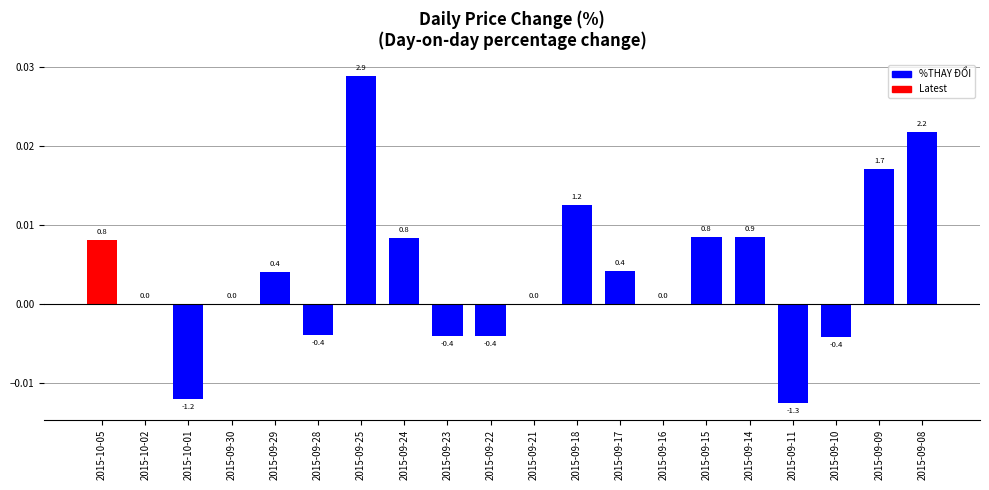

What is the label of the 12th bar from the left?

2015-09-18